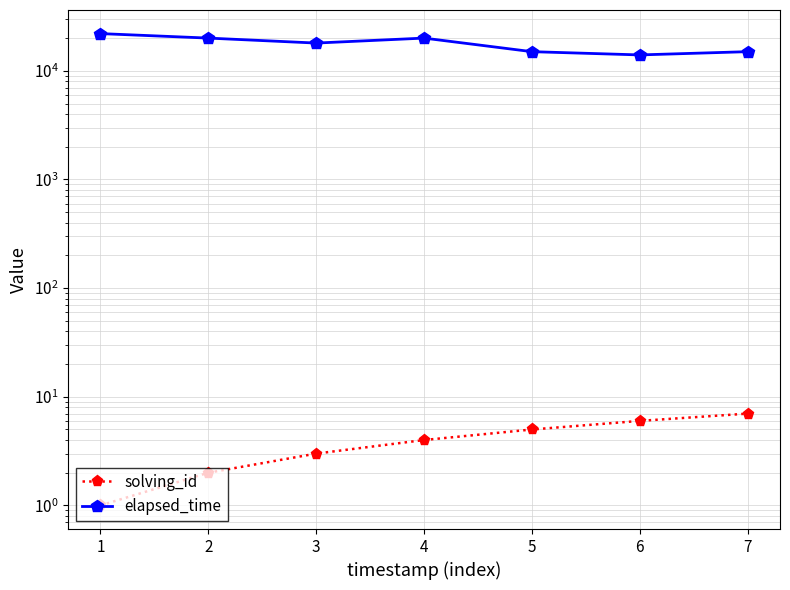

How many data points in solving_id are above 4?

3